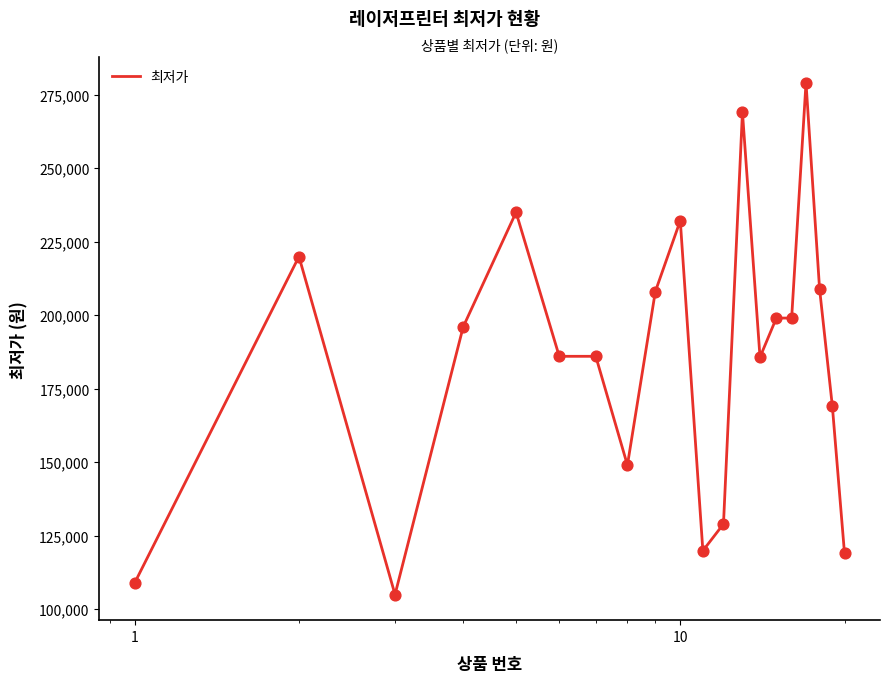

What is the maximum value shown in the chart?

279000